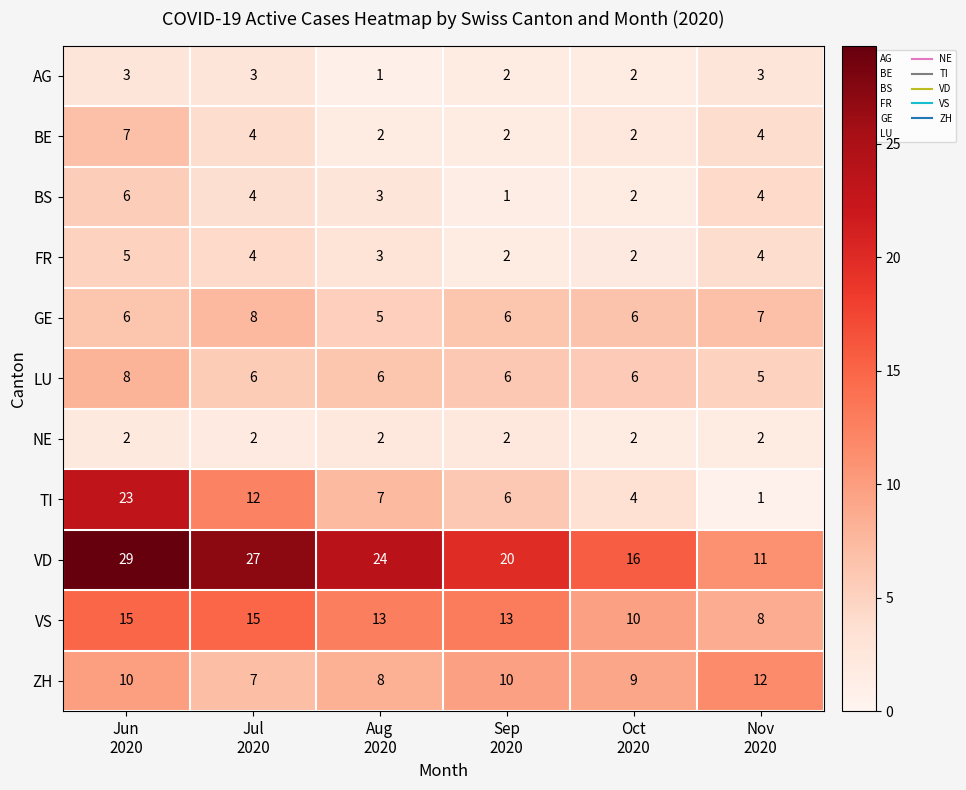

At which category does the chart reach its peak across all series?

Jun
2020